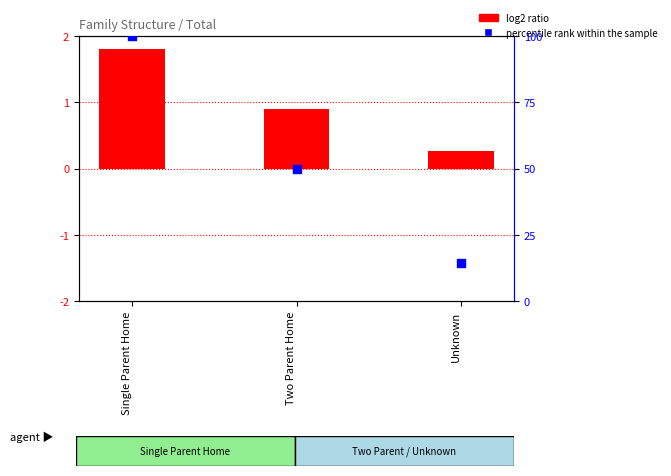

Which series has the widest spread of Y values?

percentile rank within the sample